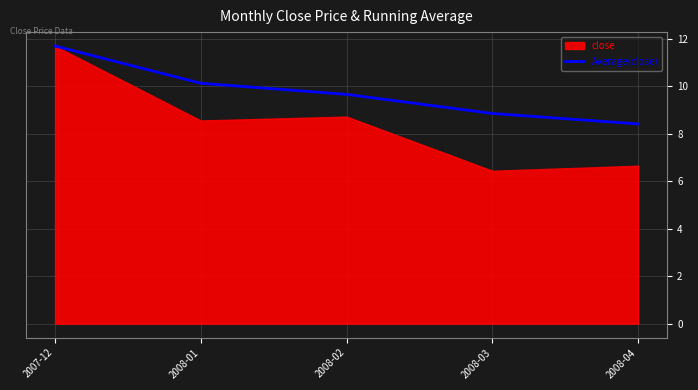

At which label does Average(close) reach its minimum?

2008-04